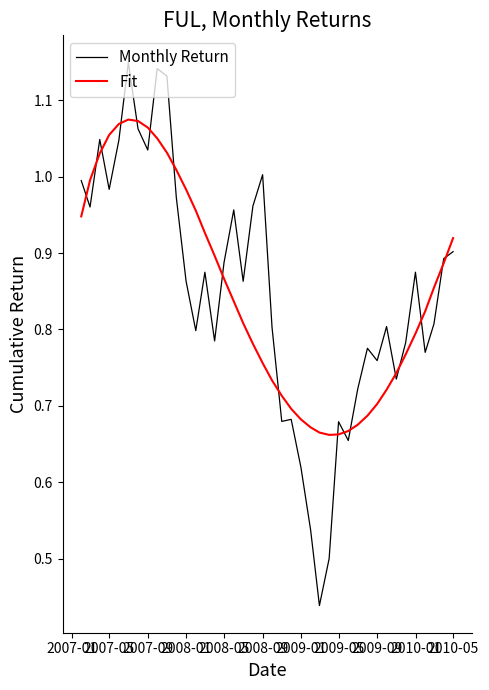

Which series has the largest range (max minus min)?

Monthly Return